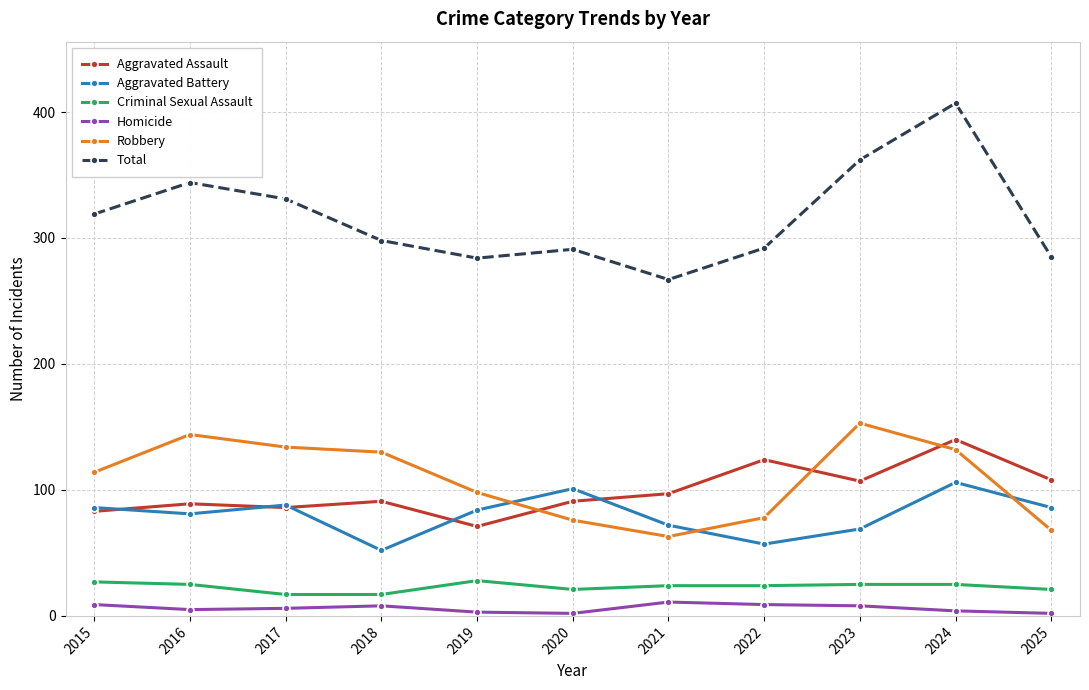

Which series has the widest spread of values?

Total